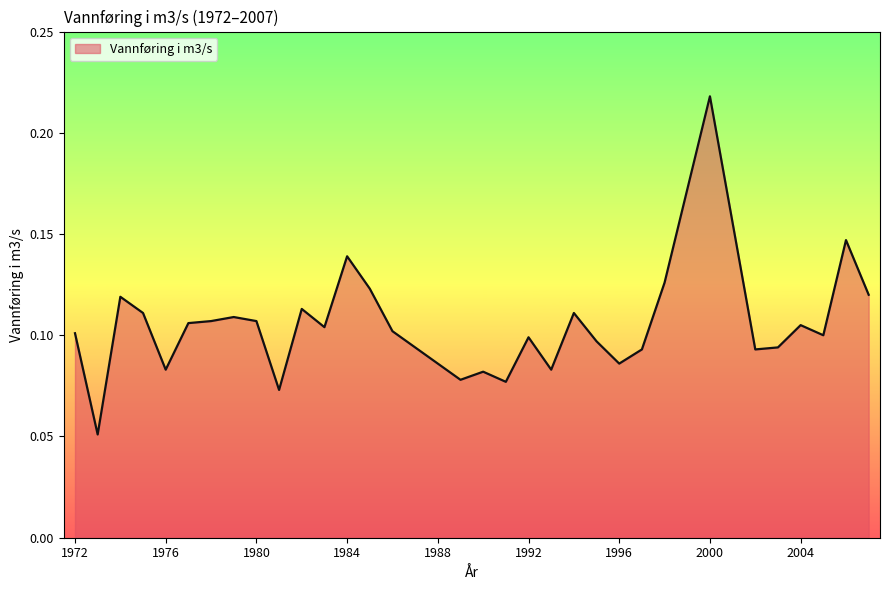

Where is the first local maximum?

1974